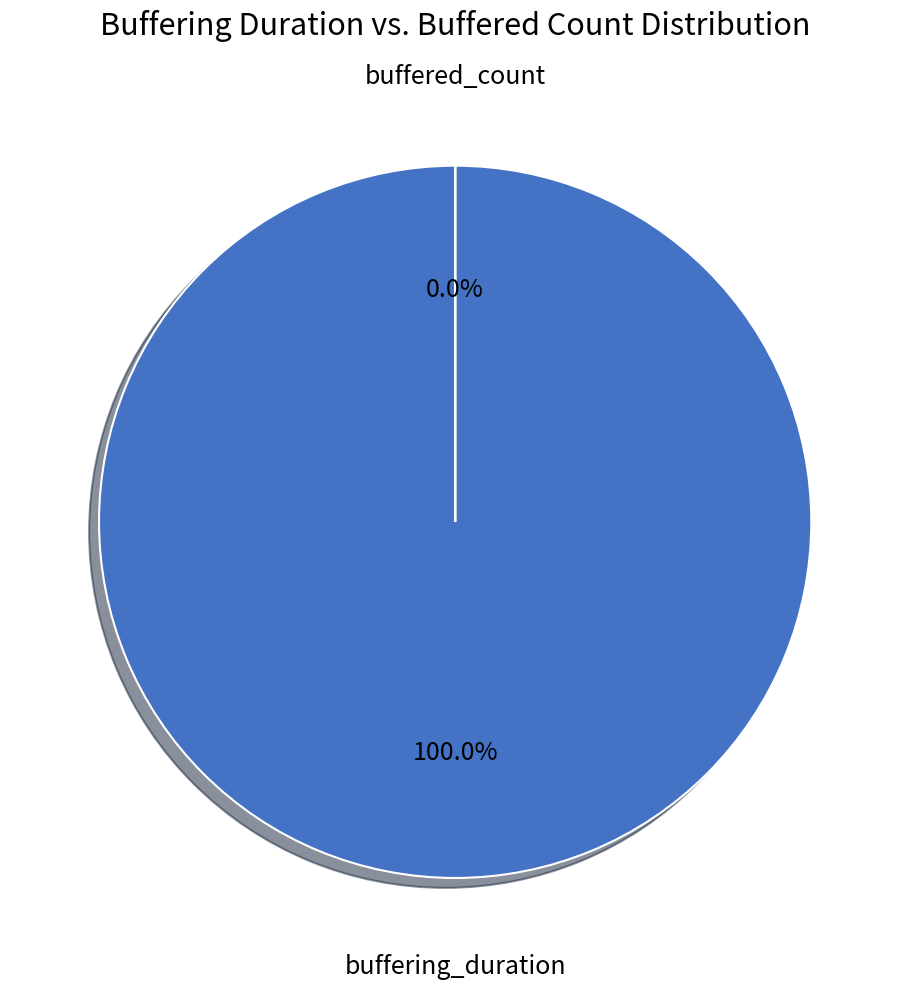

What is the smallest slice in the pie chart?

buffered_count